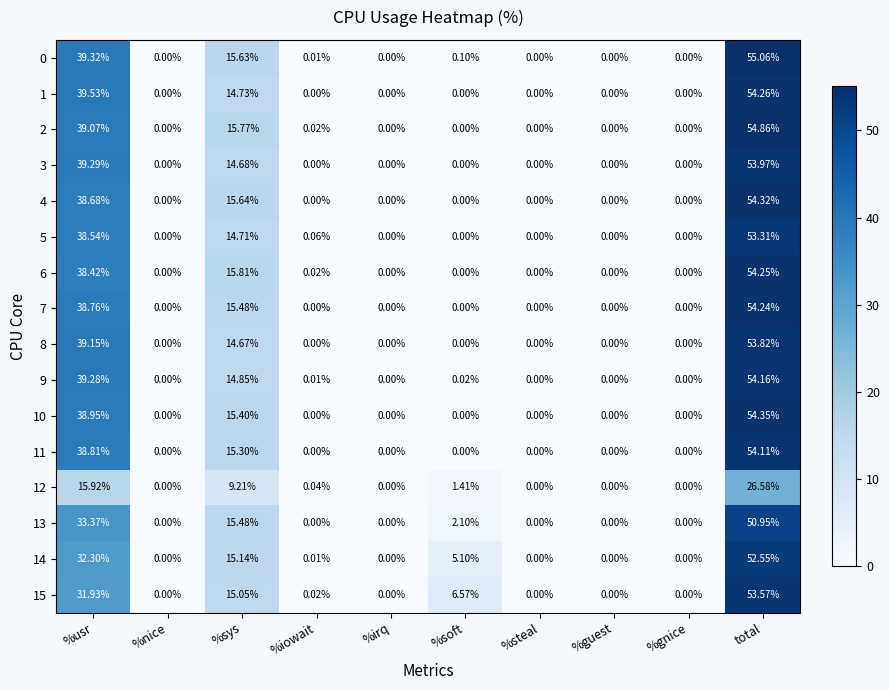

Which category has the highest value across all series?

total